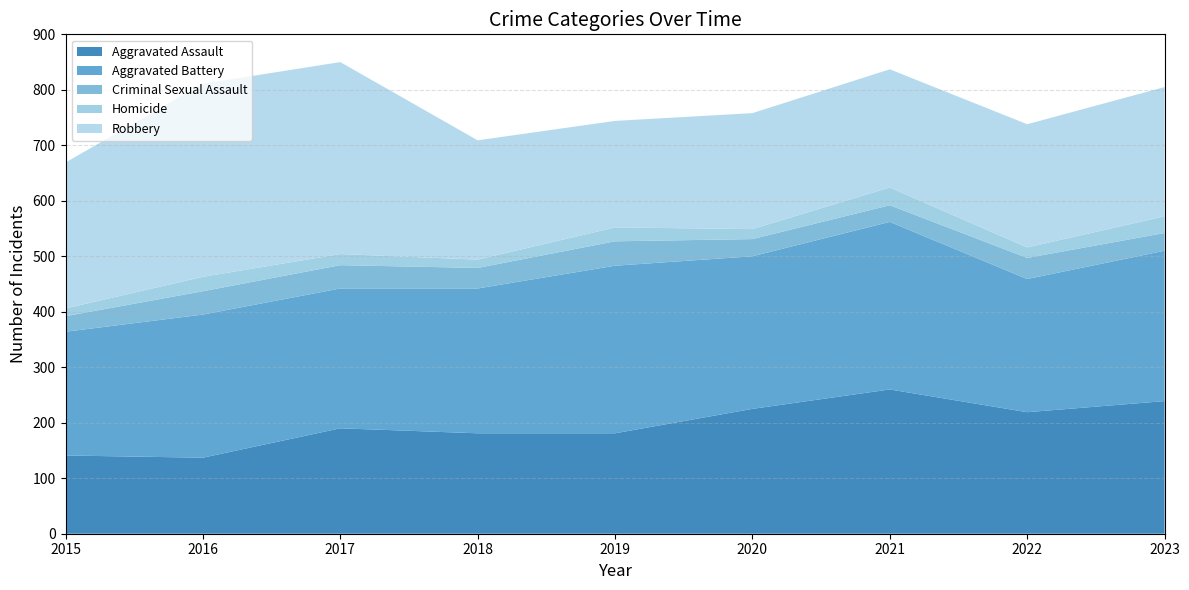

Reading right to left, list all the values displayed in this chart.

Aggravated Assault: 2023=239	2022=219	2021=260	2020=225	2019=181	2018=181	2017=190	2016=137	2015=141
Aggravated Battery: 2023=271	2022=240	2021=302	2020=275	2019=302	2018=261	2017=252	2016=258	2015=223
Criminal Sexual Assault: 2023=32	2022=38	2021=30	2020=31	2019=44	2018=37	2017=42	2016=42	2015=28
Homicide: 2023=30	2022=19	2021=32	2020=18	2019=25	2018=15	2017=20	2016=26	2015=14
Robbery: 2023=233	2022=222	2021=213	2020=209	2019=192	2018=215	2017=346	2016=348	2015=263